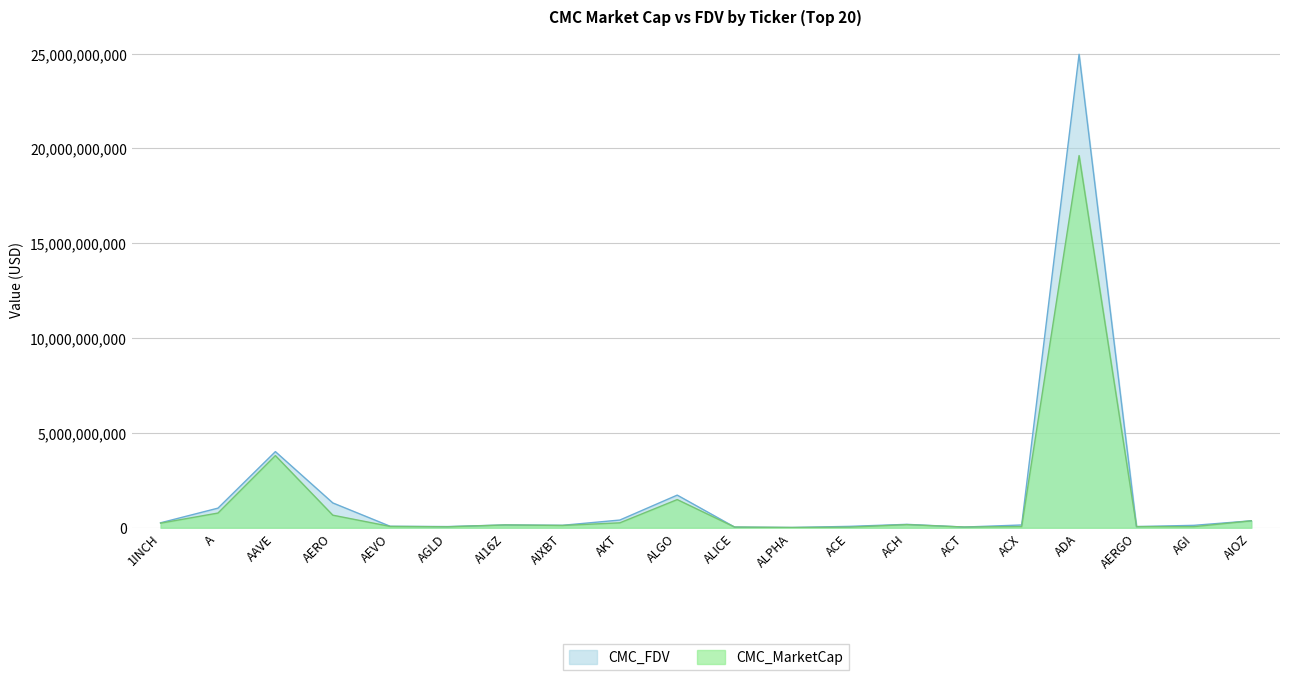

What is the average value of the CMC_FDV series?

1759198477